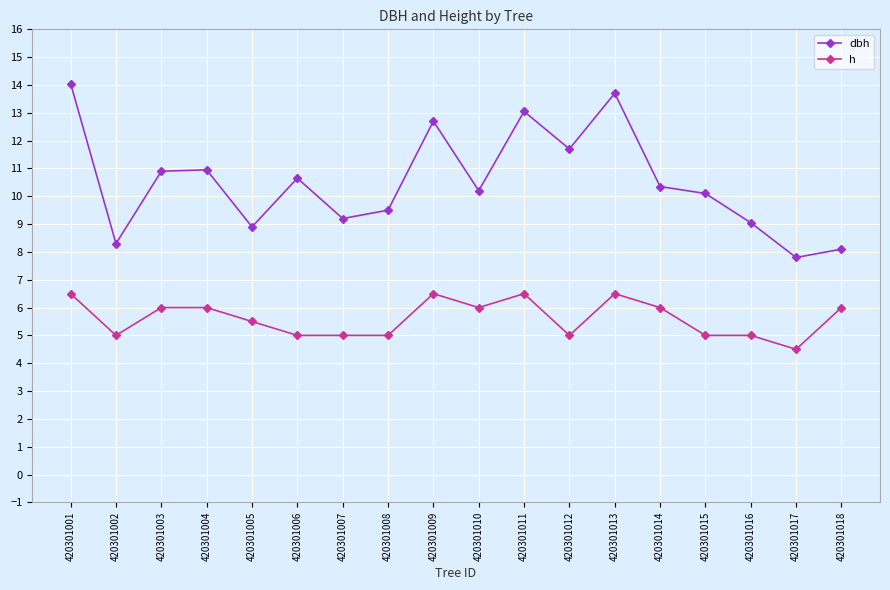

How many lines are shown in the chart?

2